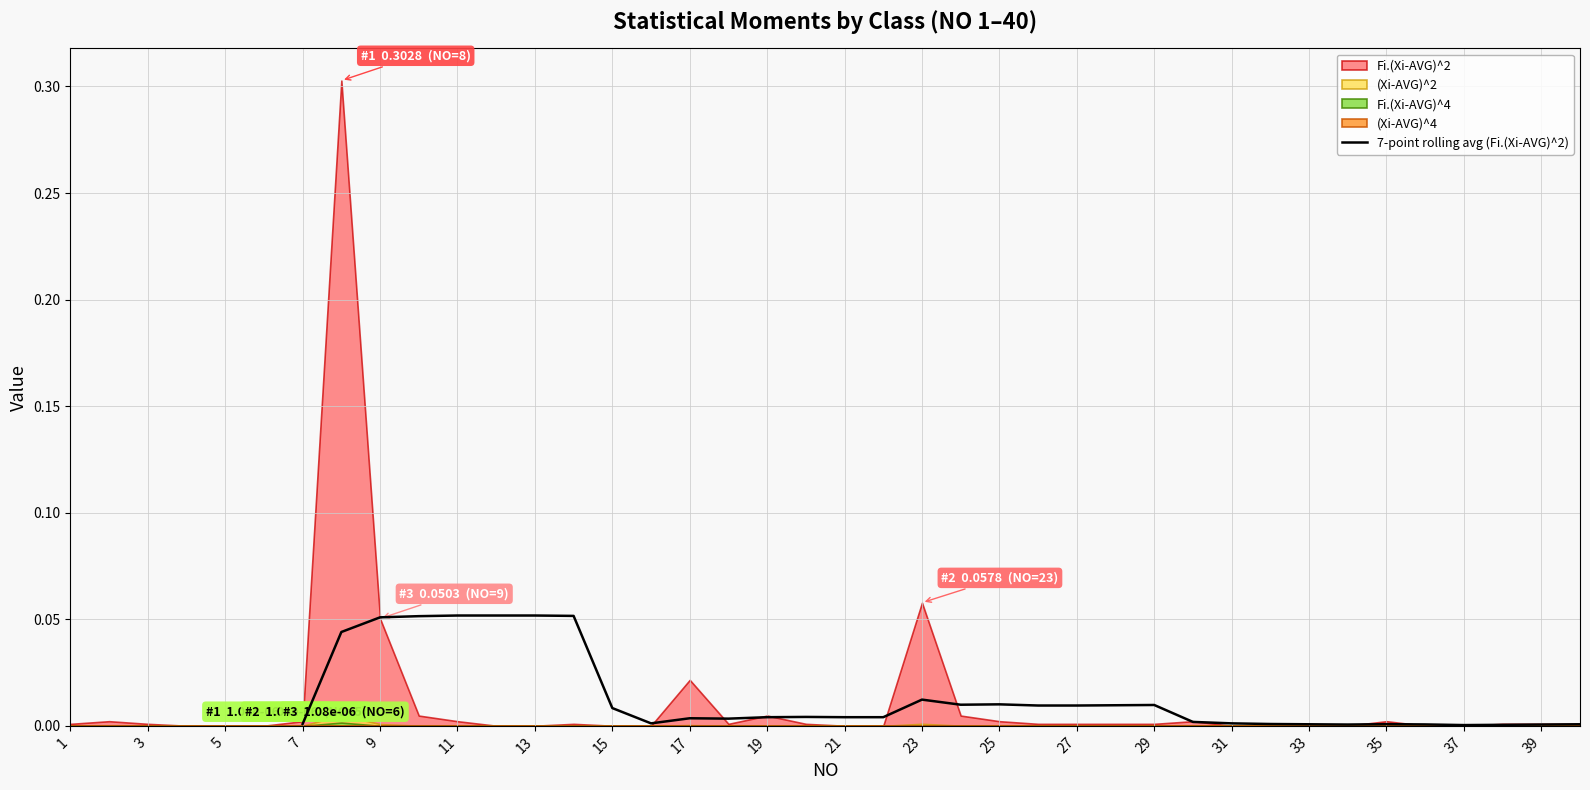

How many points are higher than both their immediate neighbors (excluding endpoints)?

7